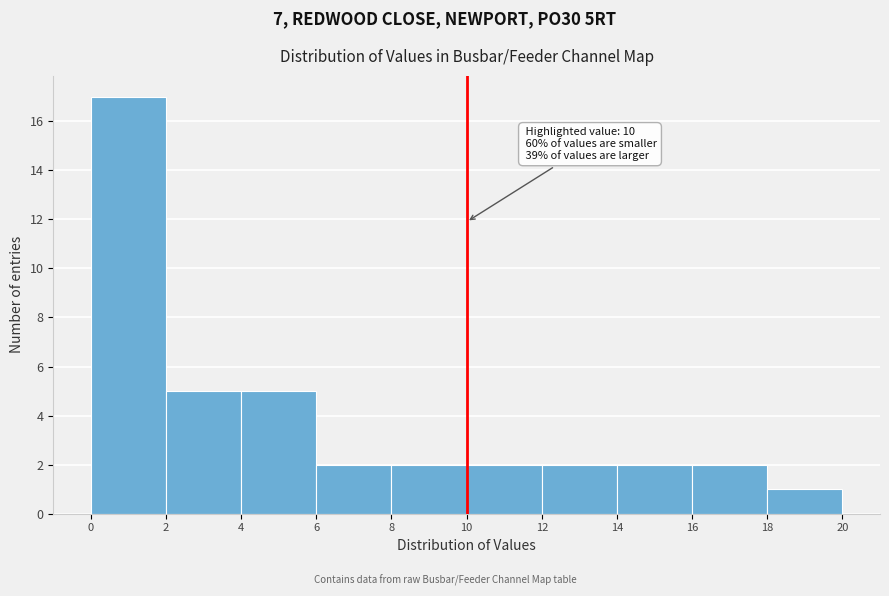

Over which range of the x-axis is the bar tallest?

0 to 2